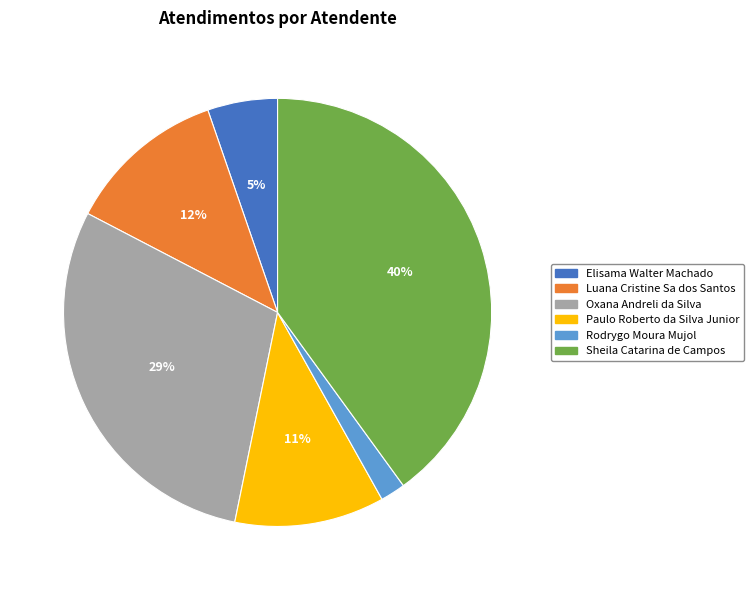

To the nearest percent, what is the difference between the Paulo Roberto da Silva Junior and Oxana Andreli da Silva slice percentages?

18%